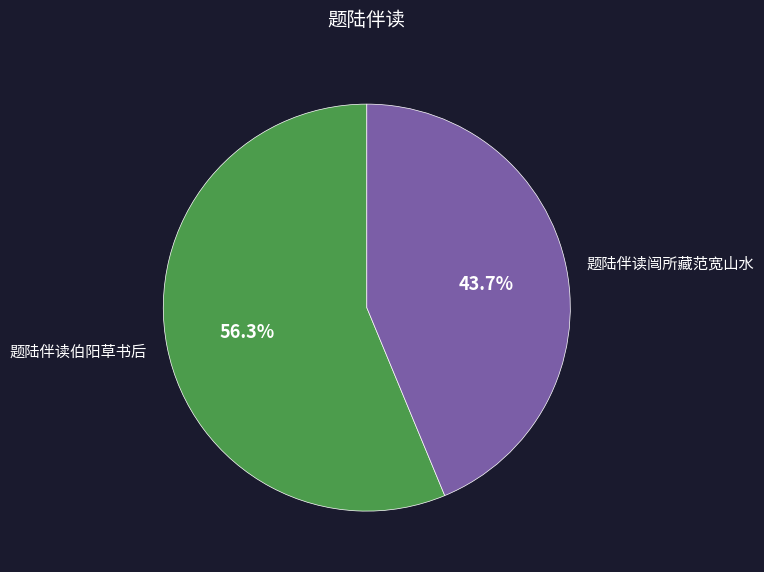

Which category has the smallest portion of the pie?

题陆伴读闿所藏范宽山水